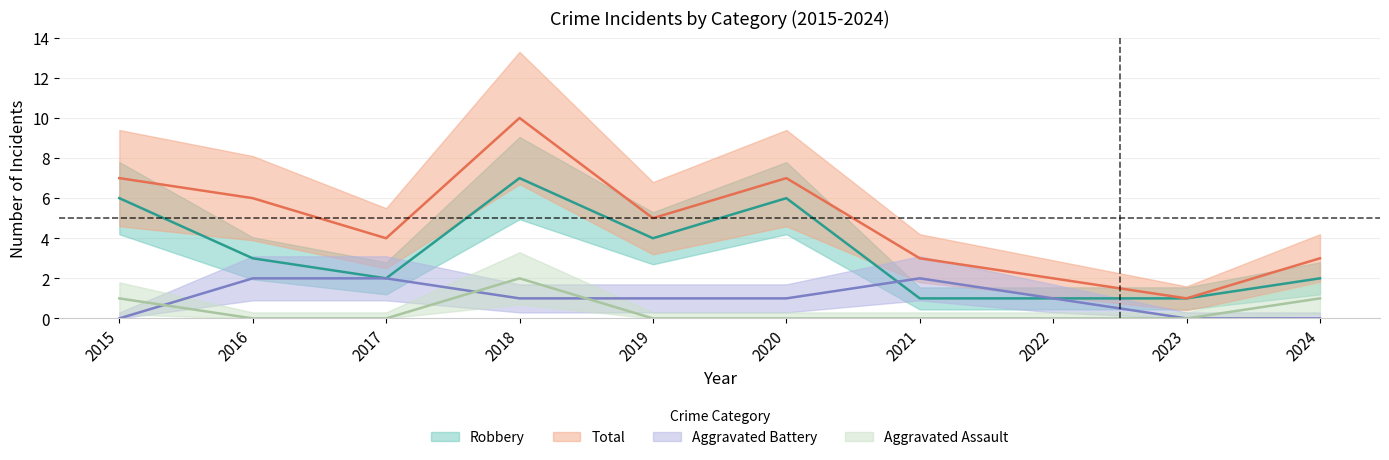

Which series has the largest total across all categories?

Total